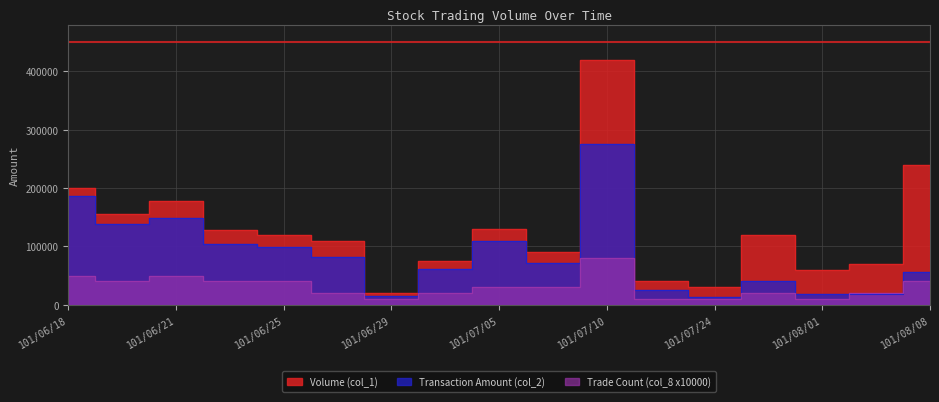

List the series in order of their overall mean, highest first.

Volume (col_1), Transaction Amount (col_2), Trade Count (col_8 x10000)